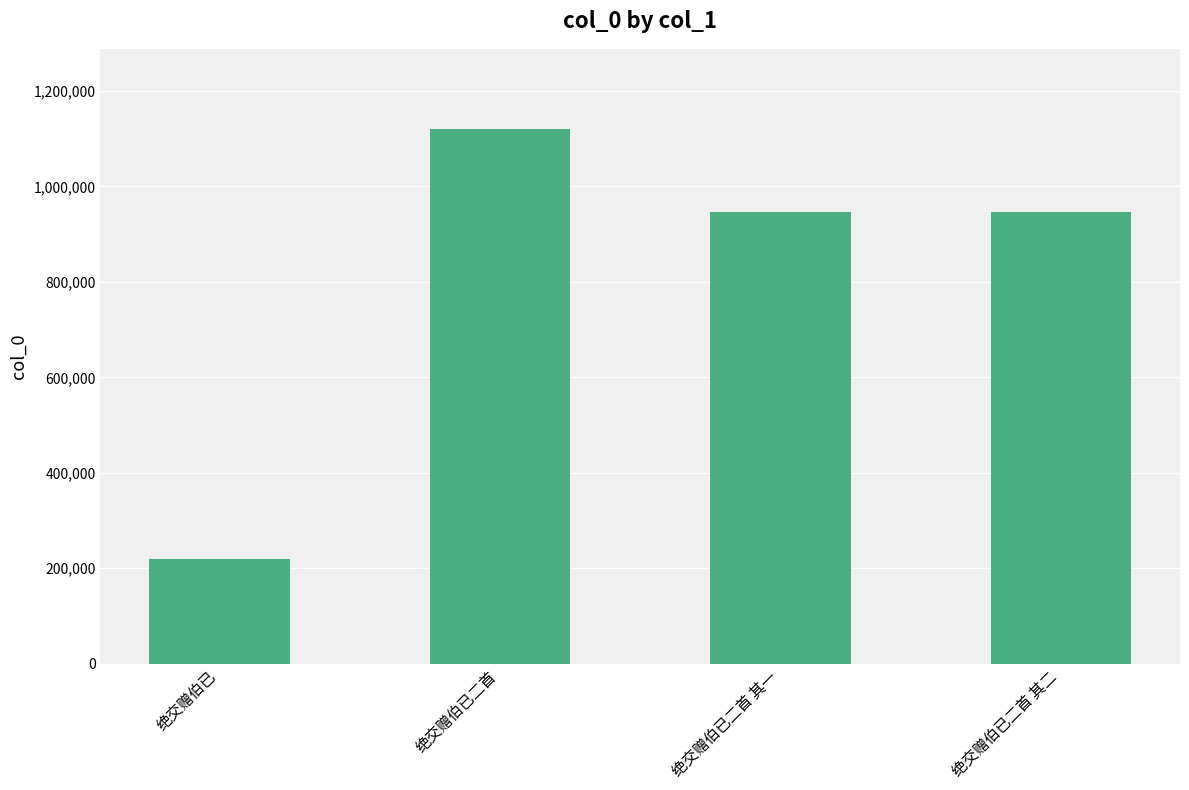

What is the ratio of the value at 绝交赠伯已 to the value at 绝交赠伯已二首?

0.2